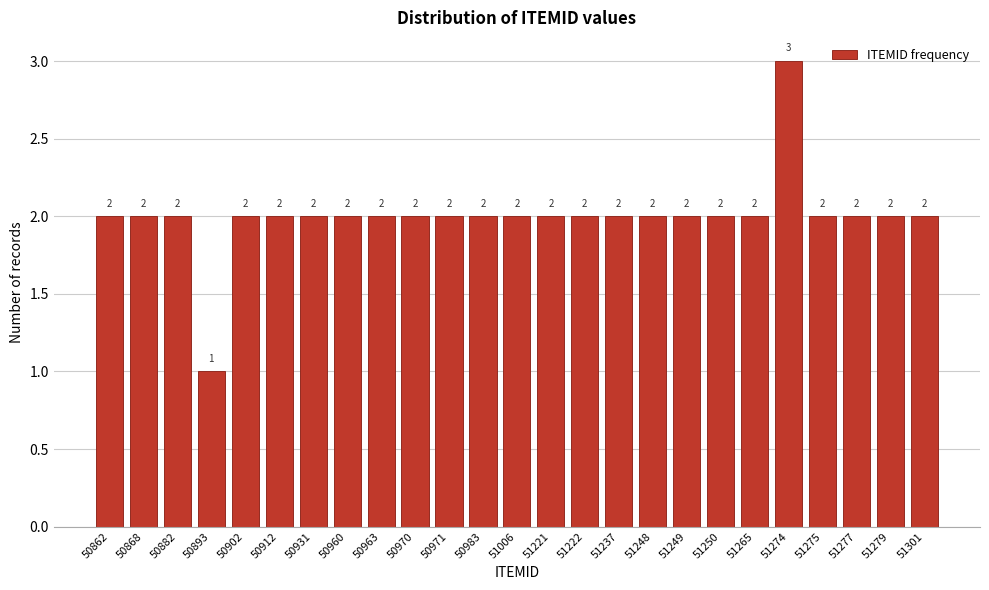

Reading left to right, what are all the values shown in this chart?

2	2	2	1	2	2	2	2	2	2	2	2	2	2	2	2	2	2	2	2	3	2	2	2	2